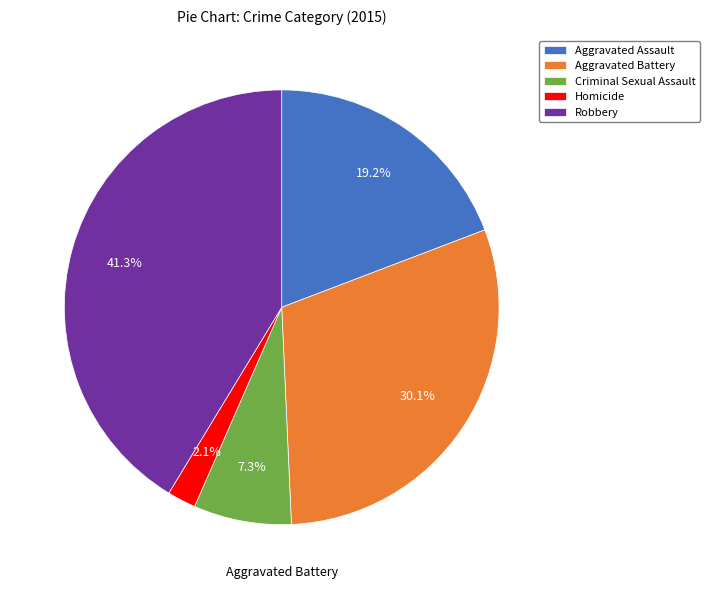

Approximately how many times larger is the value at Aggravated Assault compared to Criminal Sexual Assault?

2.6